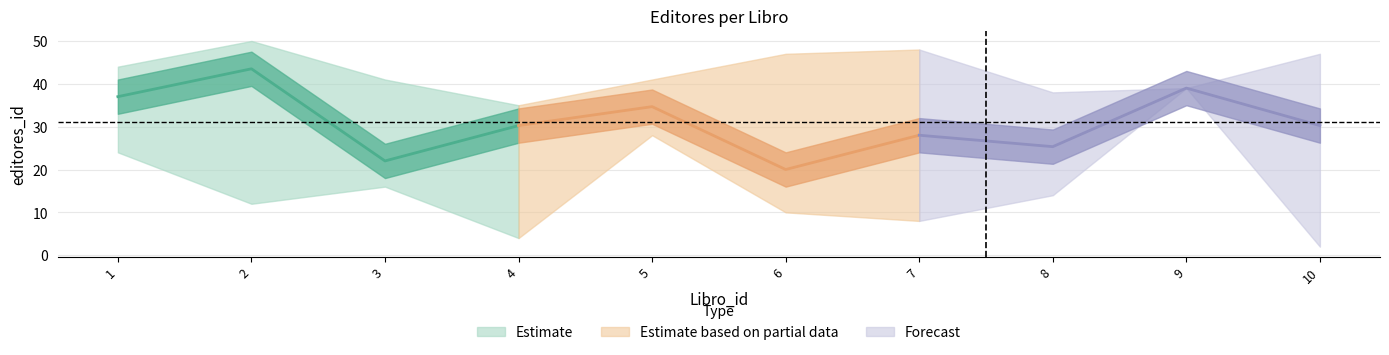

Which category has the highest value across all series?

2